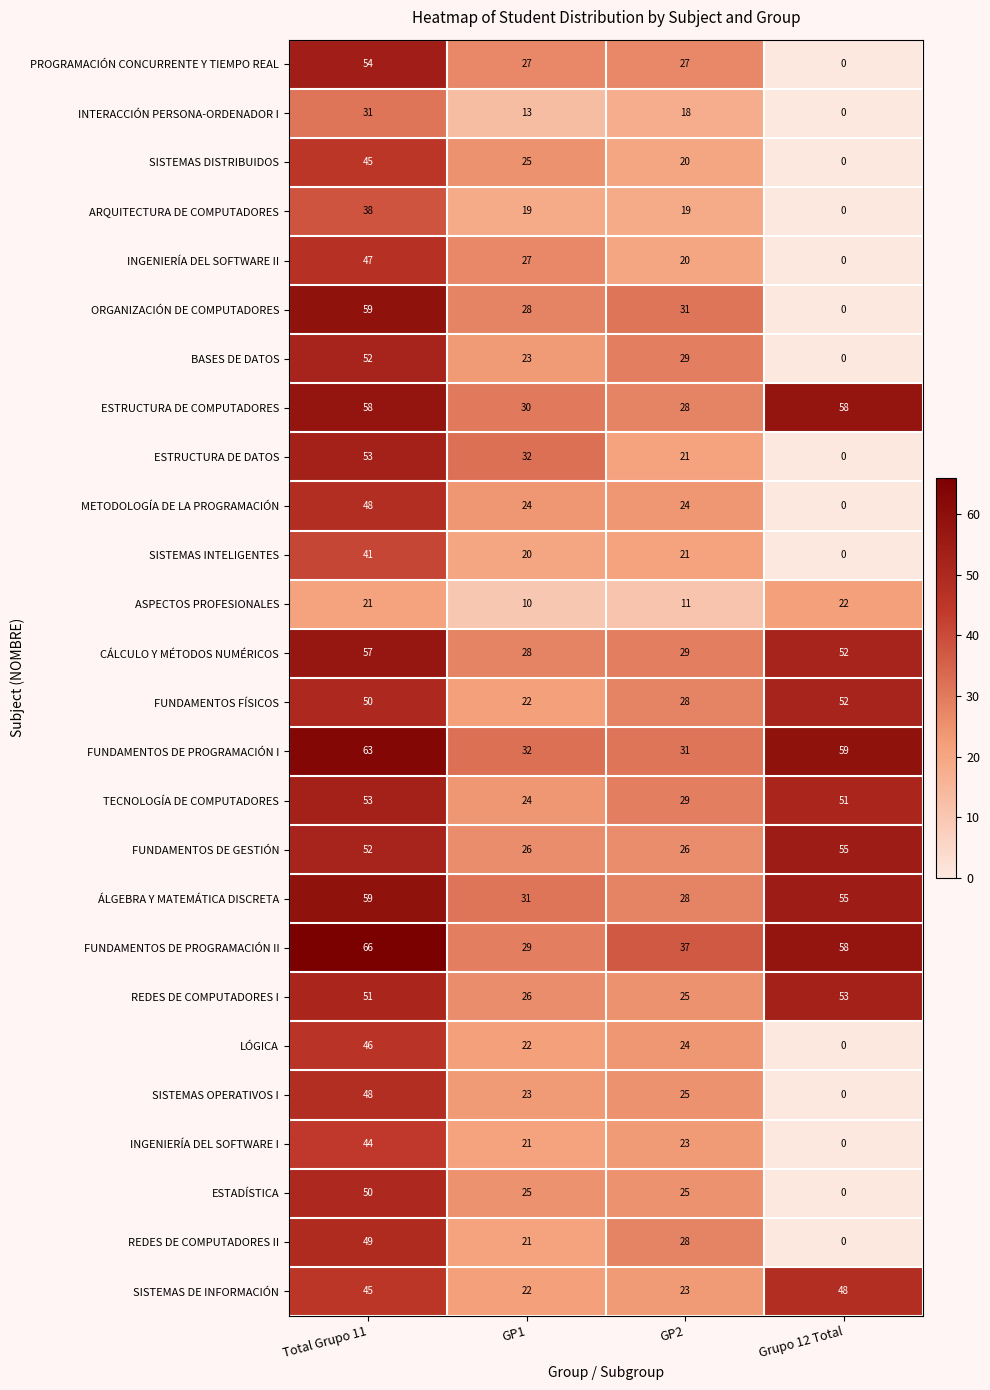

Which series has the largest range (max minus min)?

ORGANIZACIÓN DE COMPUTADORES